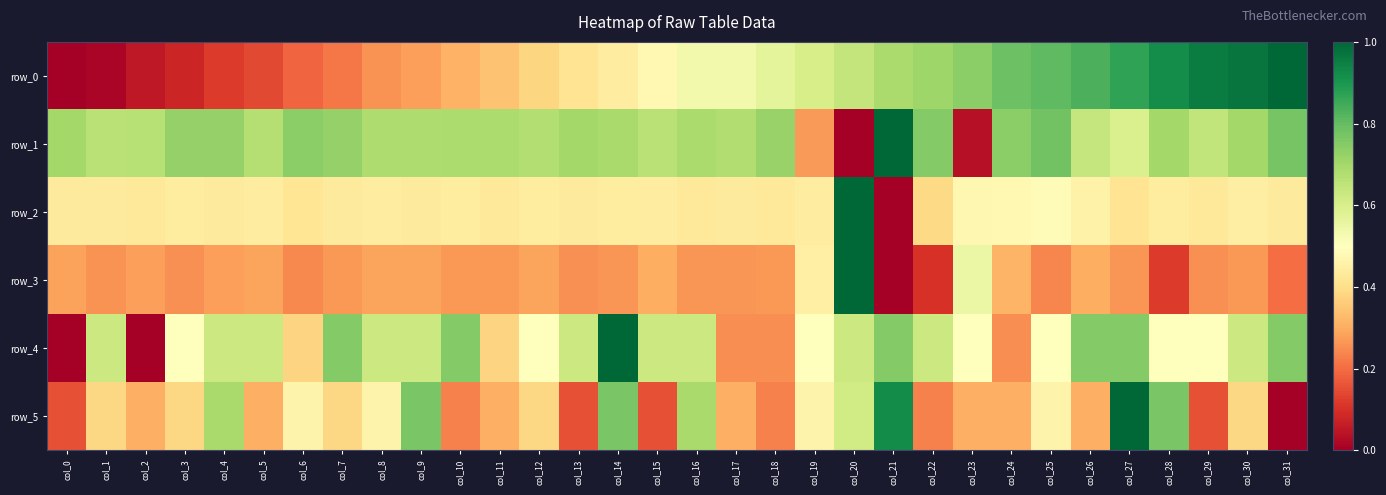

What is the spread (max minus min) of values at col_1?

0.6